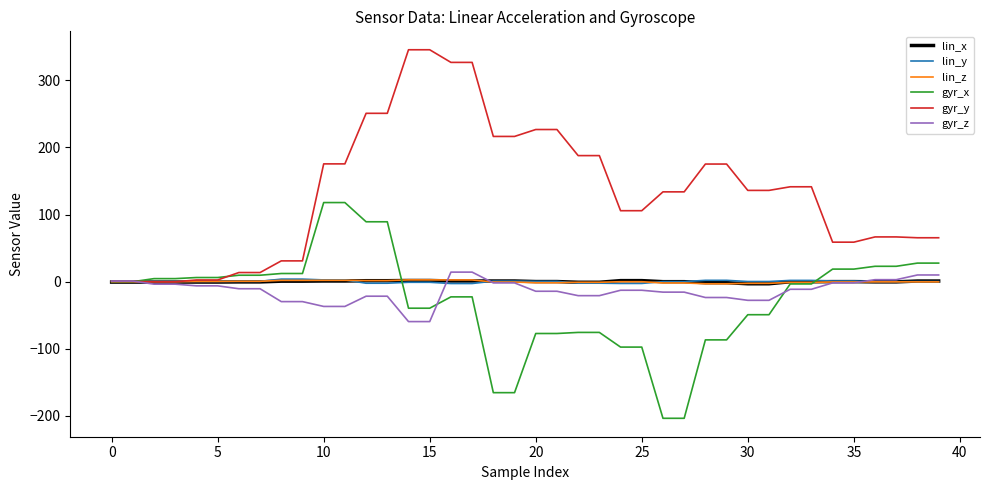

How many lines are shown in the chart?

6